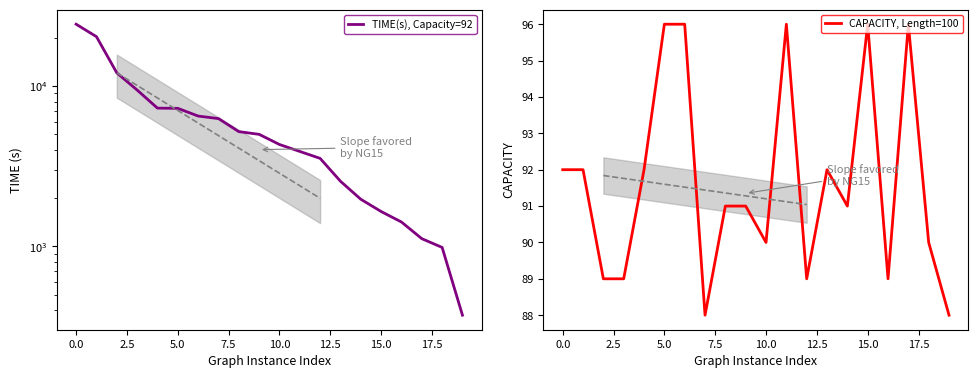

Is it true that CAPACITY, Length=100 equals 155 at 10.0?

False